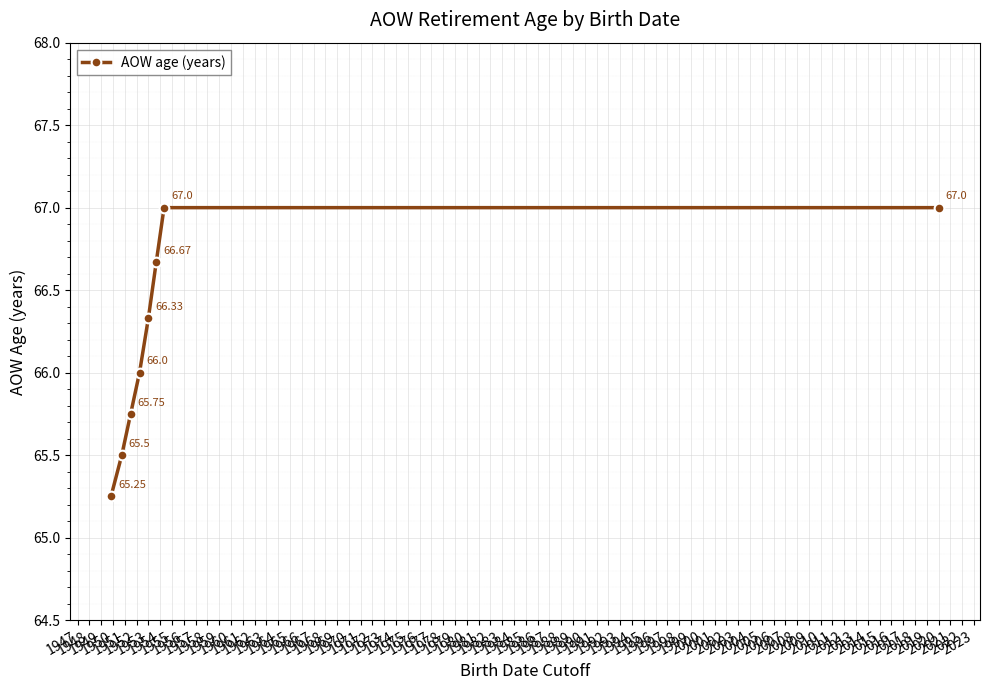

Count the number of data series in this chart.

1